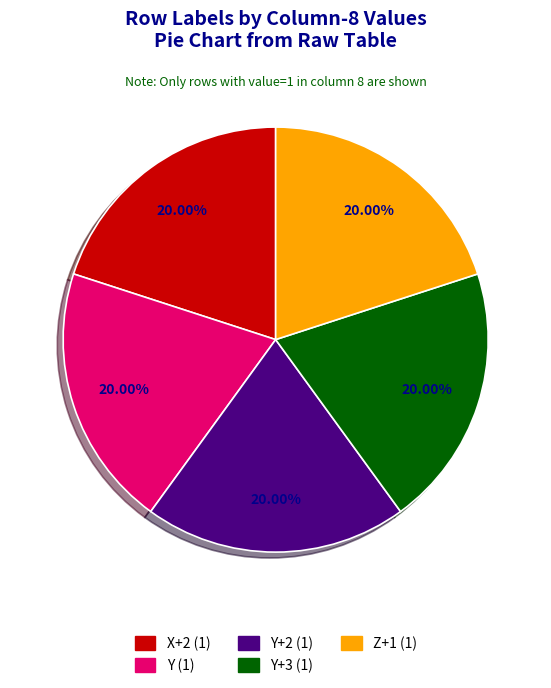

Is there a majority slice in this chart?

No